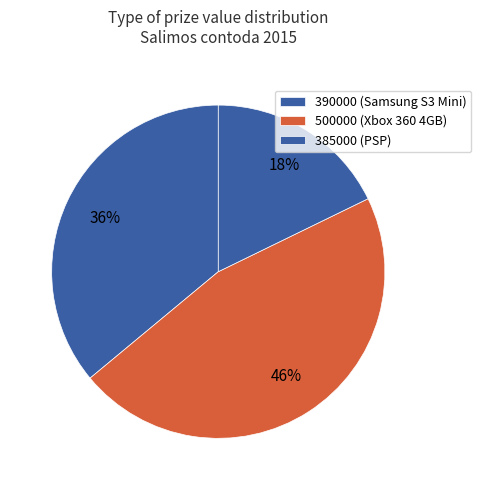

Count the number of slices in the pie.

3